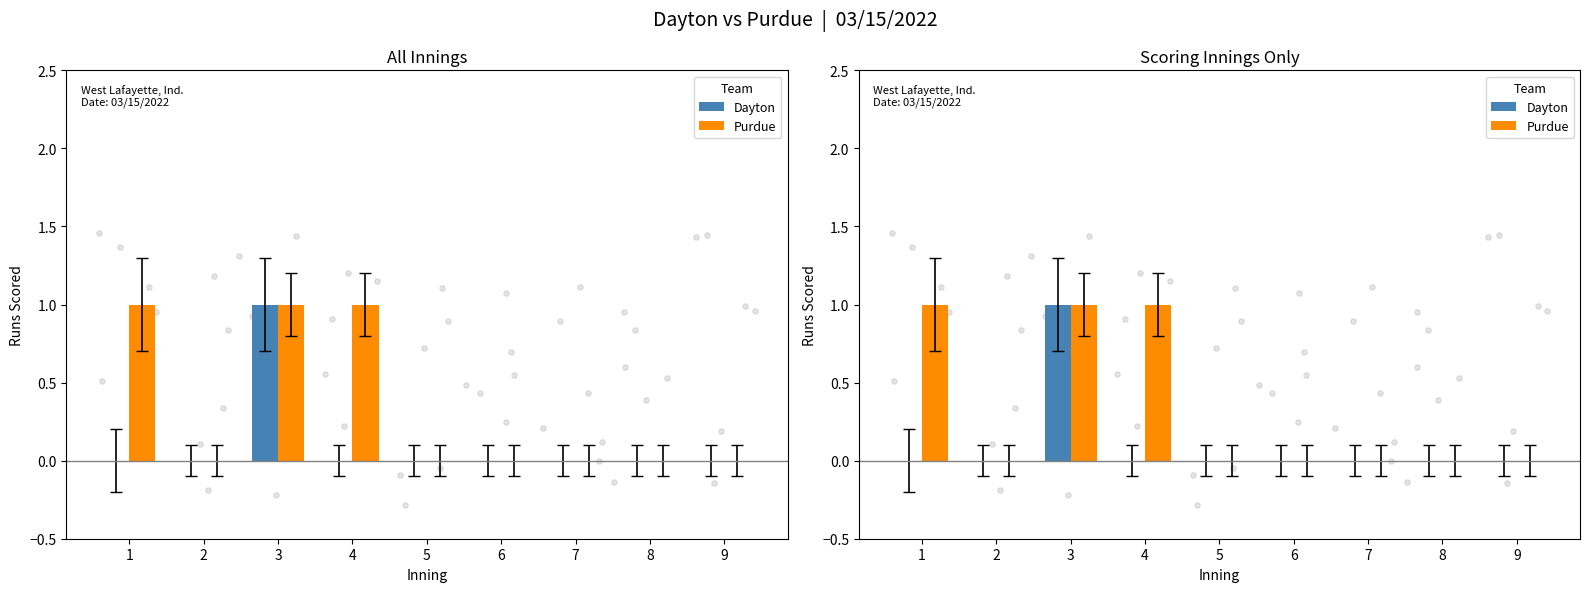

Which series has the largest total across all categories?

Purdue